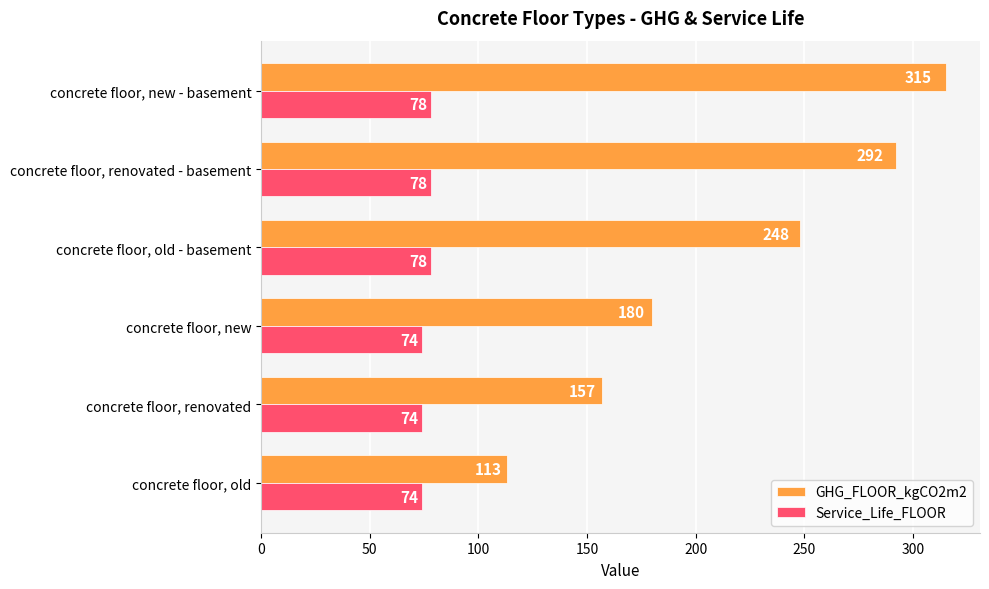

What are all the series names shown in the legend?

GHG_FLOOR_kgCO2m2, Service_Life_FLOOR